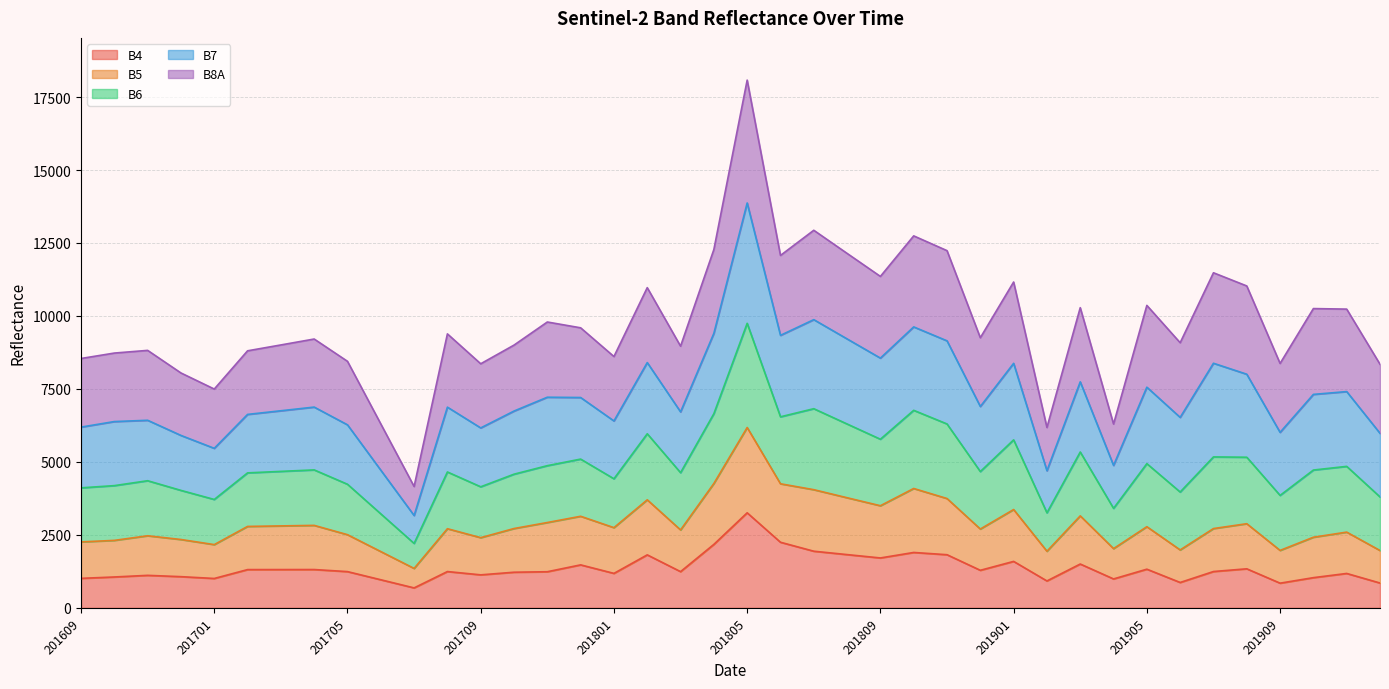

At which category is the sum across all series the highest?

201805